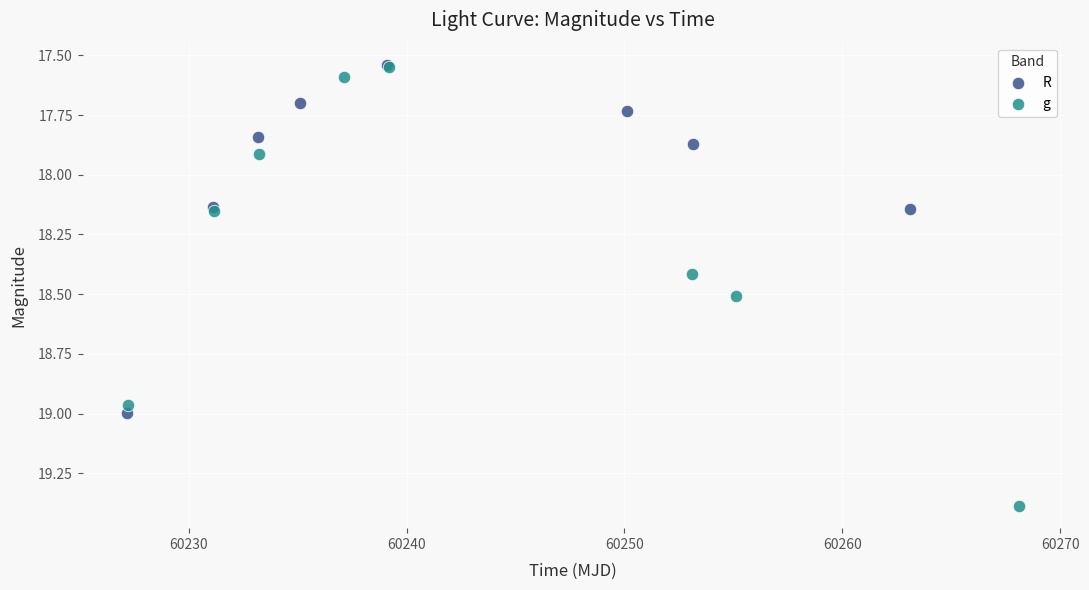

Which series contains the highest Y value?

g